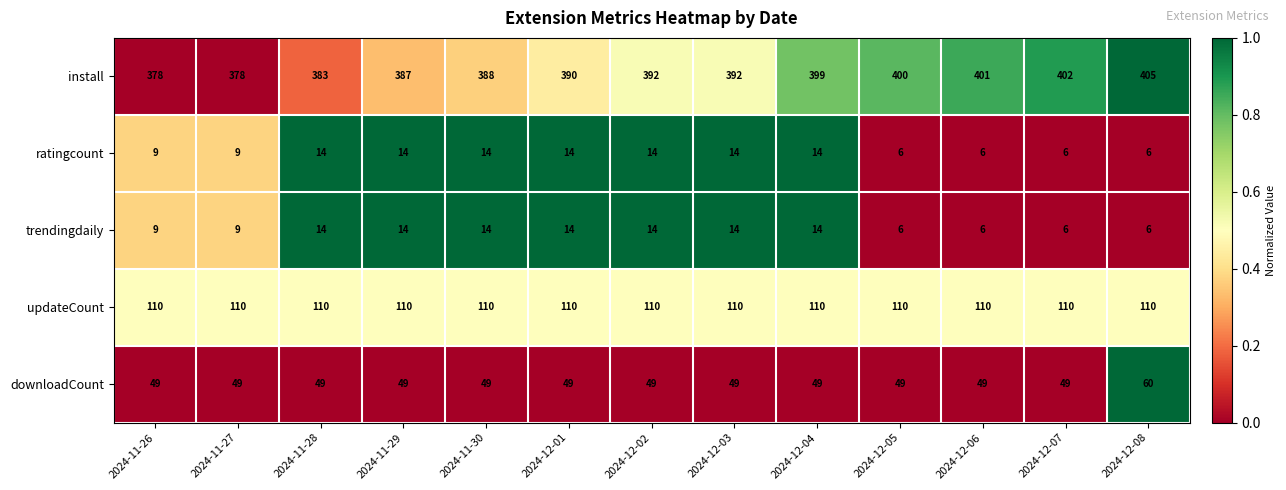

What is the lowest value of the downloadCount series?

49